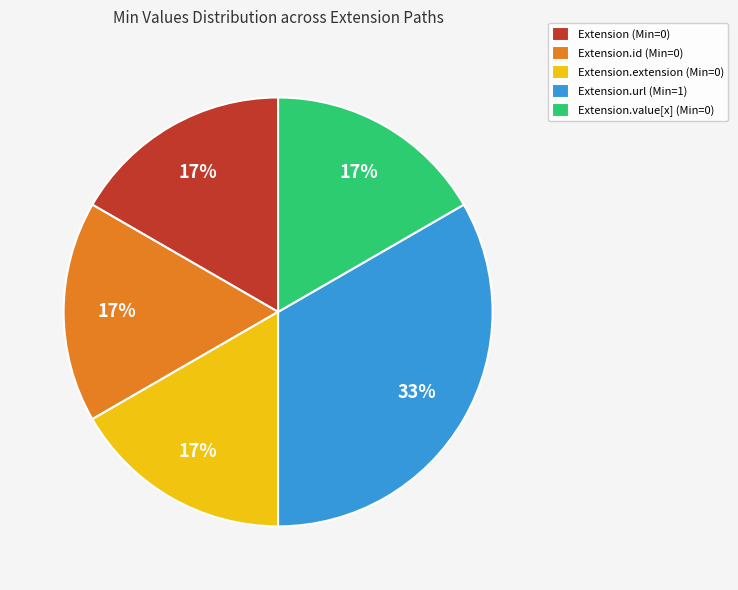

Approximately how many times larger is the value at Extension.id (Min=0) compared to Extension (Min=0)?

1.0